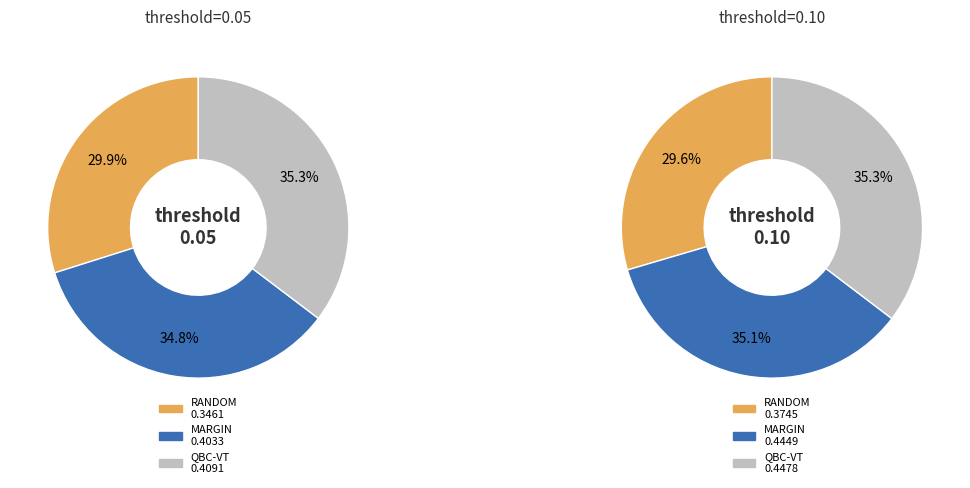

Count the number of slices in the pie.

3